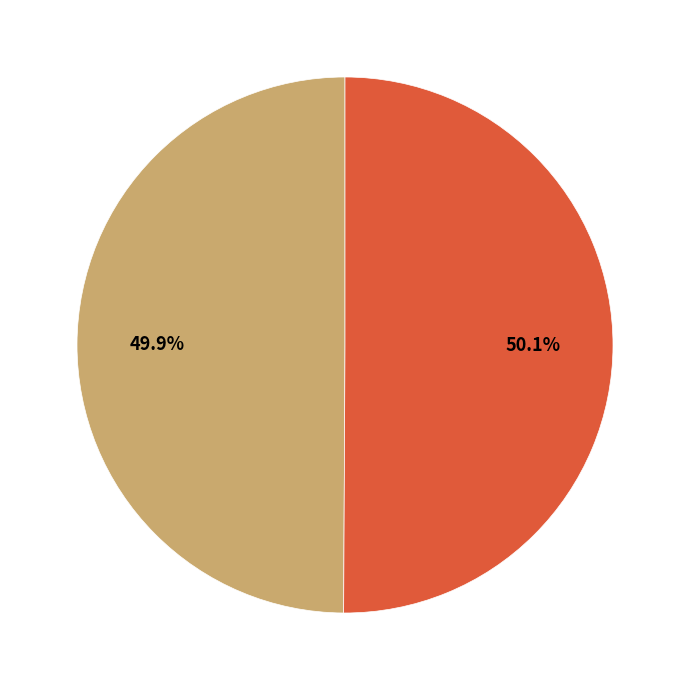

Is there a majority slice in this chart?

Yes